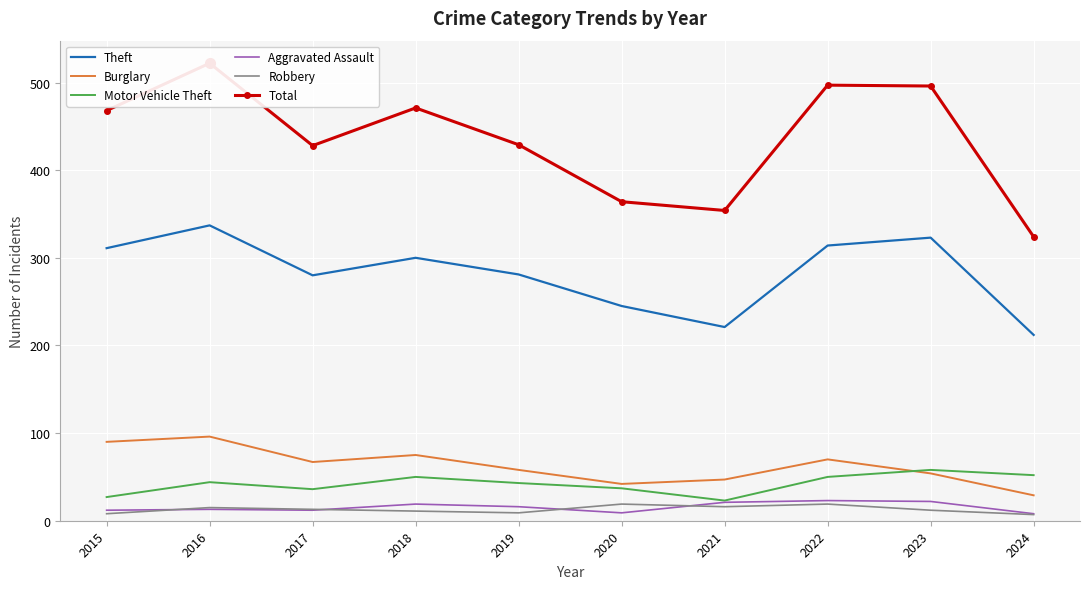

Which series contains the highest Y value?

Total